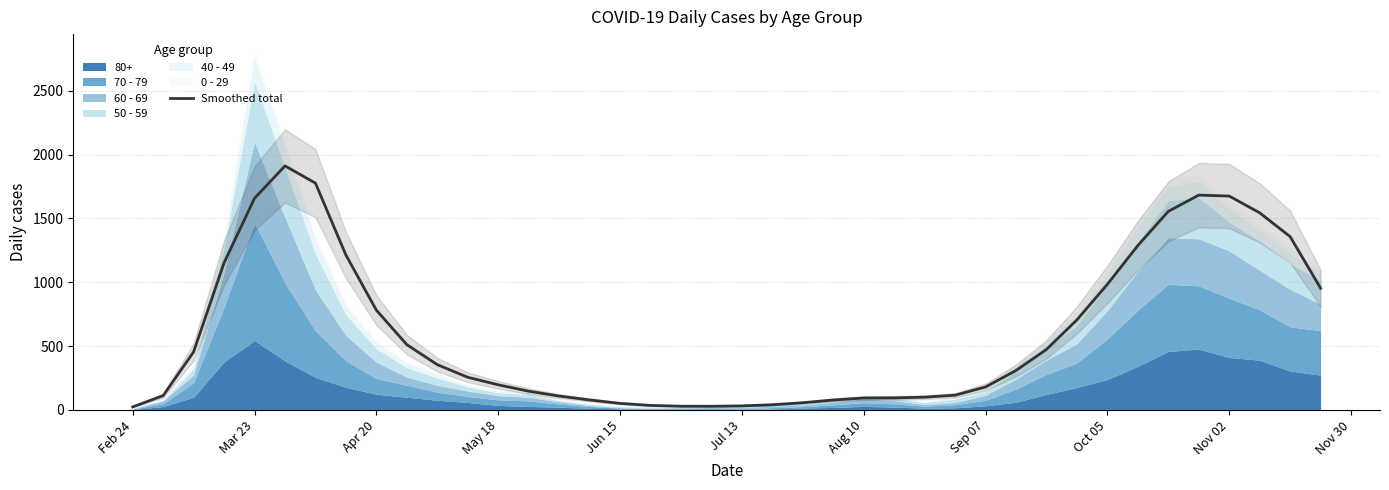

What is the smallest value displayed?

24.0